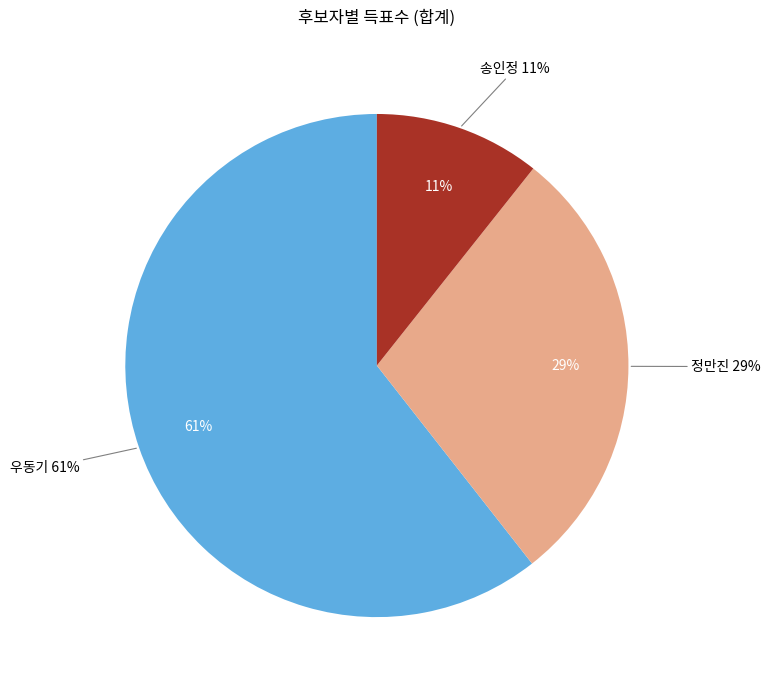

How many slices are in this pie chart?

3